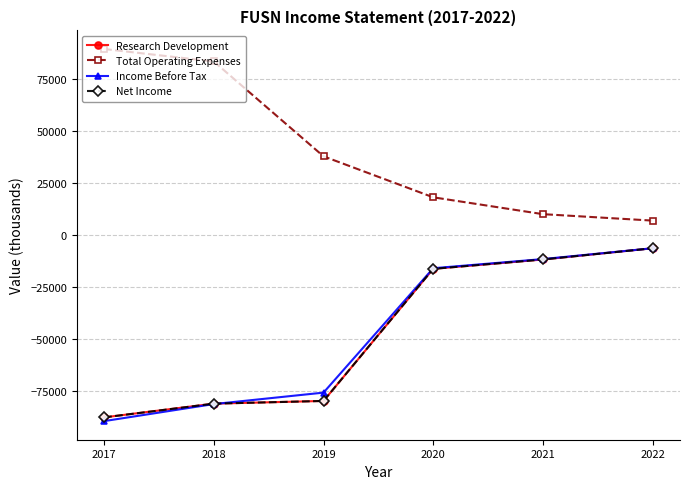

What is the value of the Research Development point at the 1st from the left?

-87600